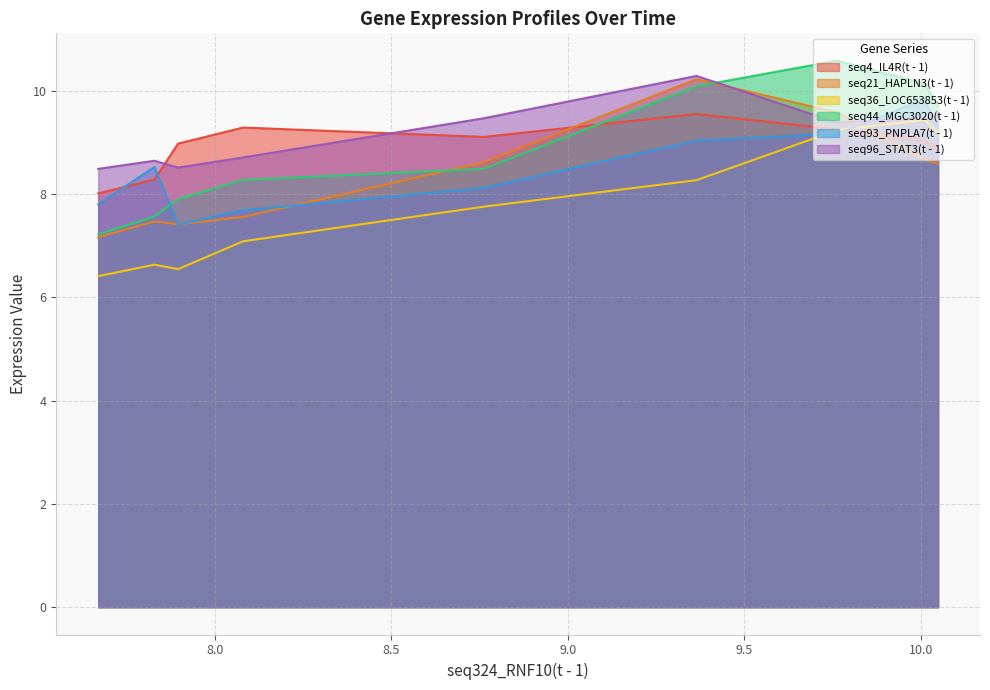

Count the number of data series in this chart.

6